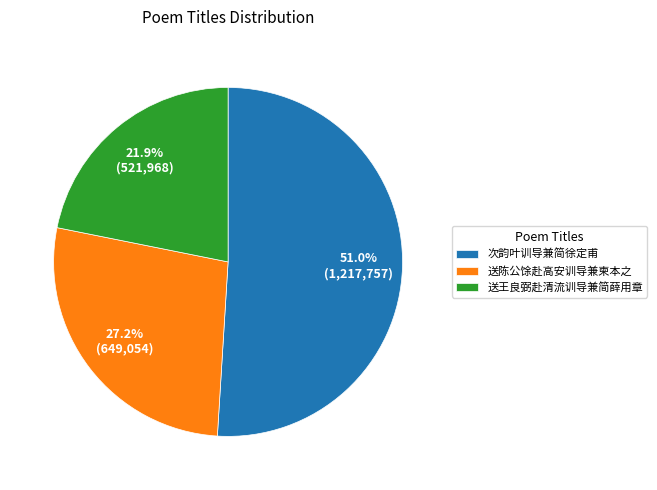

Is the sum of 送陈公馀赴高安训导兼柬本之 and 次韵叶训导兼简徐定甫 greater than half?

Yes